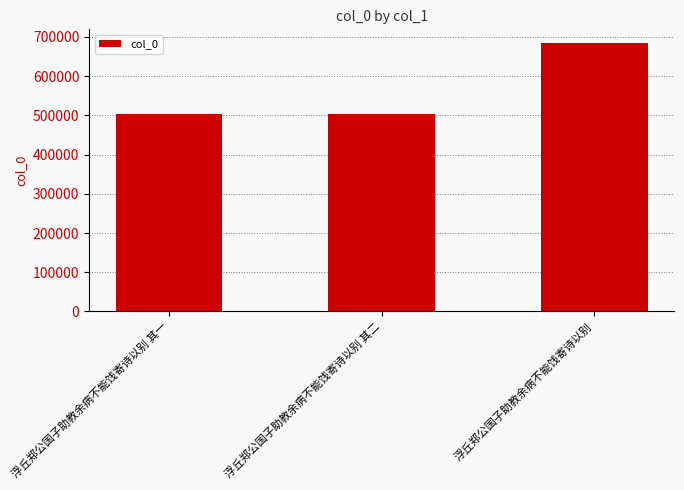

What position from the right is 浮丘郑公国子助教余病不能饯寄诗以别?

1